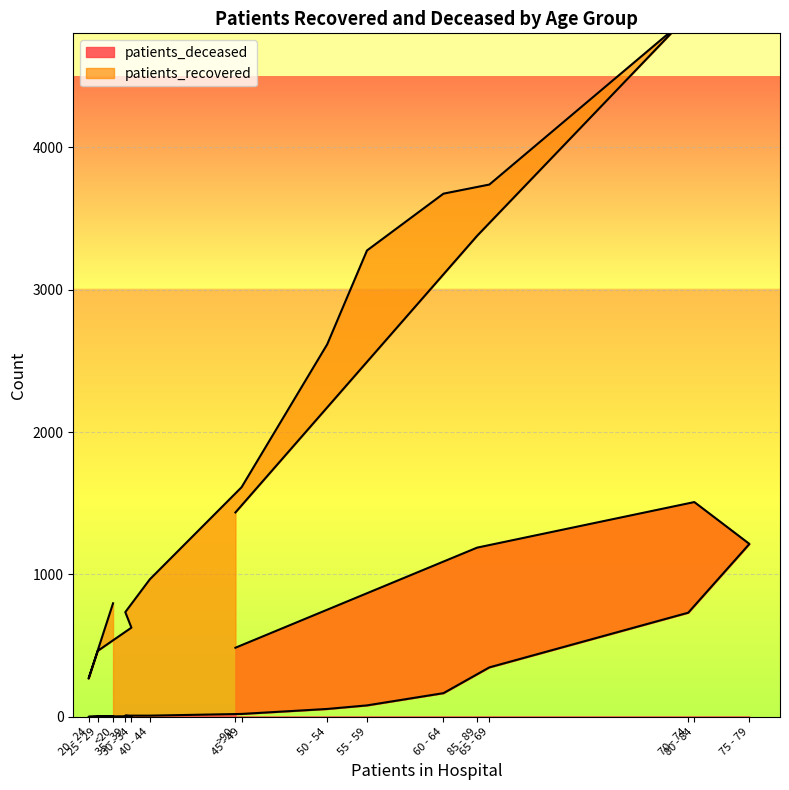

The value at 25 - 29 is 2. True or false?

True